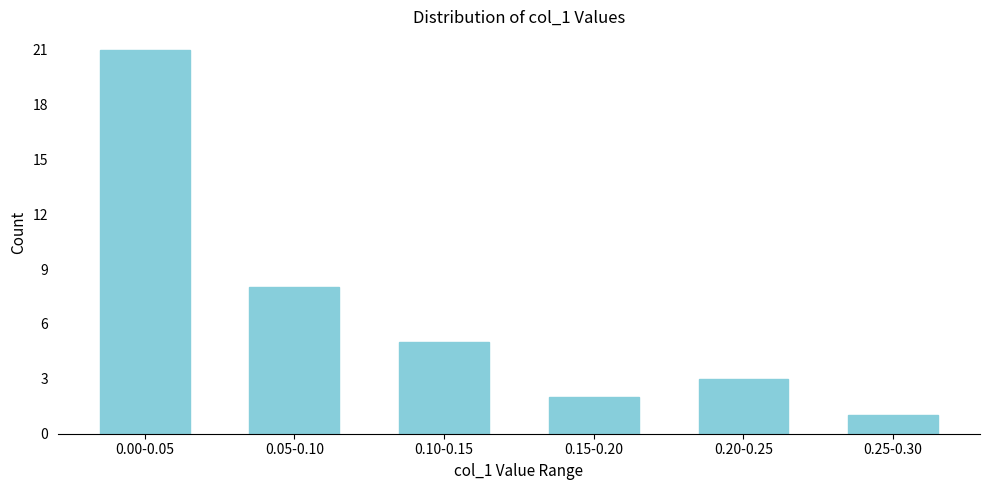

Reading left to right, list all the values displayed in this chart.

21	8	5	2	3	1